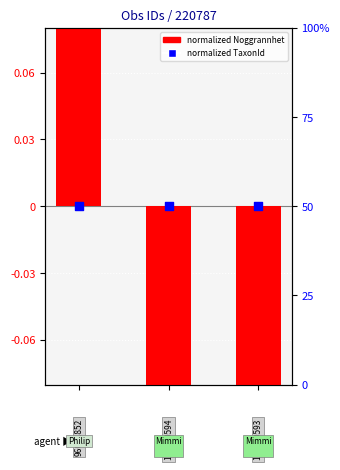

At how many categories does at least one series exceed 40?

3